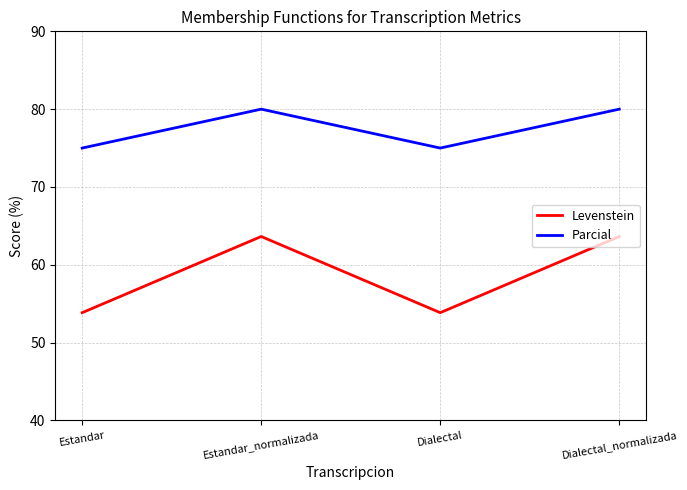

What position from the left is Estandar_normalizada?

2